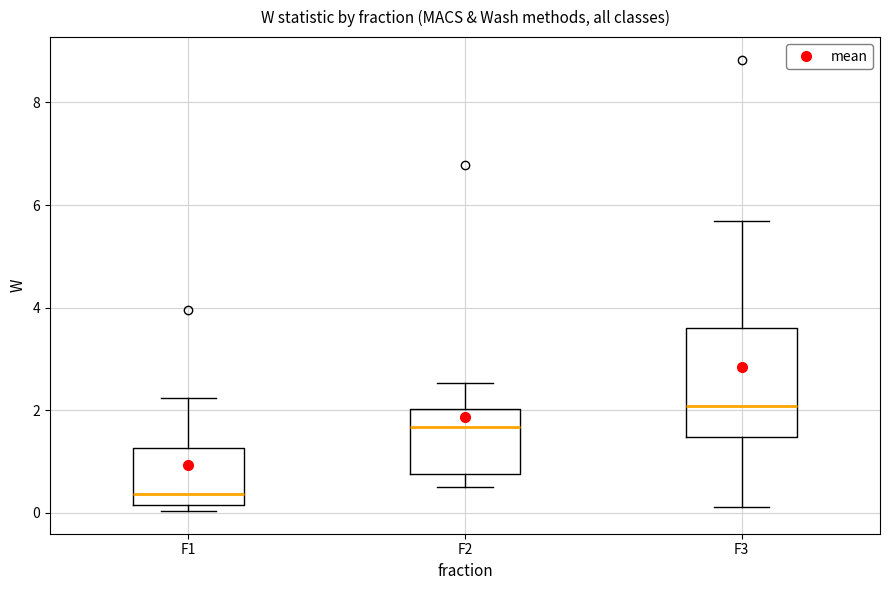

Reading left to right, transcribe this box plot: for each box, give where its median line is, the range the box spans, and where its two whiskers end, as read against the y-axis. The values are not printed on the chart, so give them approximately, as read against the axis.

F1: median 0.4, box 0.2 to 1.2, whiskers 0.0 to 2.2
F2: median 1.6, box 0.8 to 2.0, whiskers 0.4 to 2.6
F3: median 2.0, box 1.4 to 3.6, whiskers 0.2 to 5.6